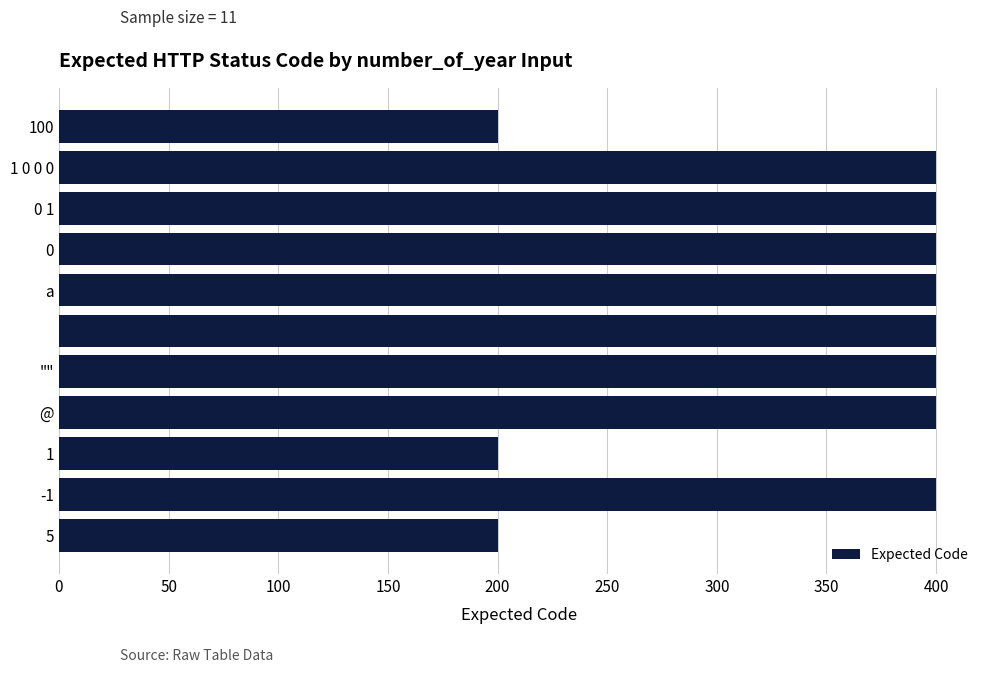

What is the minimum value shown in the chart?

200